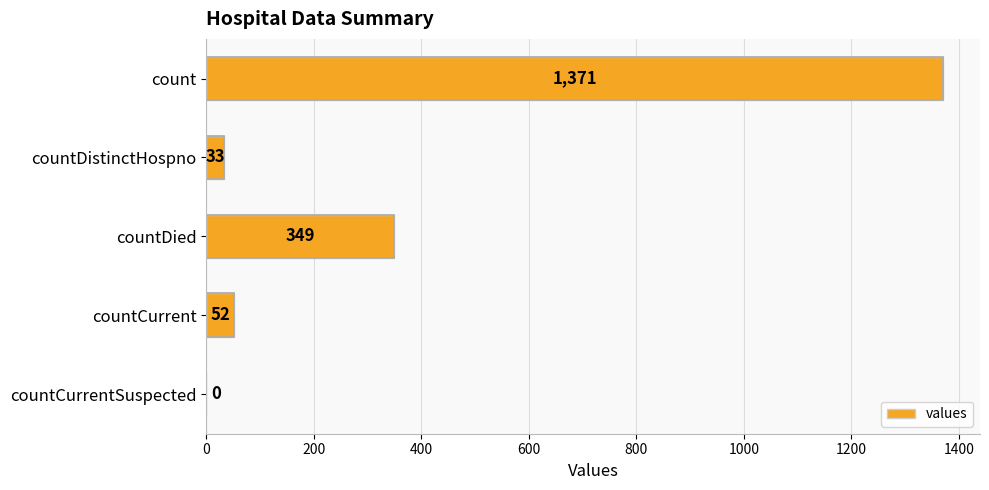

What is the sum of the values at countCurrent and count?

1423